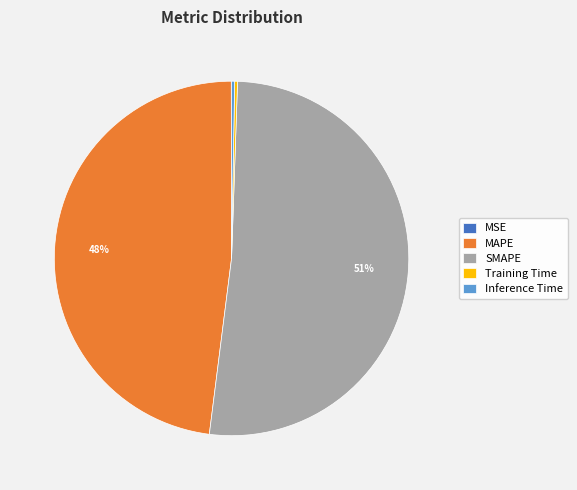

Is SMAPE the majority of the pie?

Yes